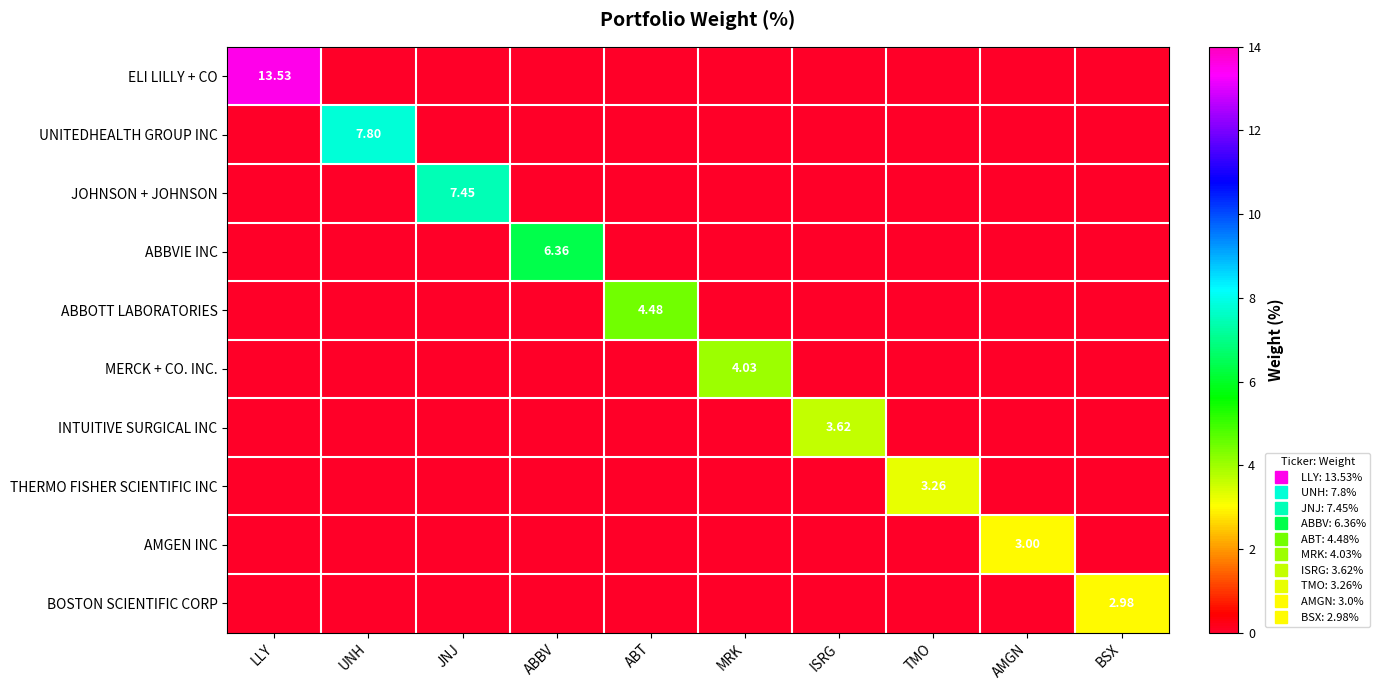

Which series has the largest total across all categories?

ELI LILLY + CO